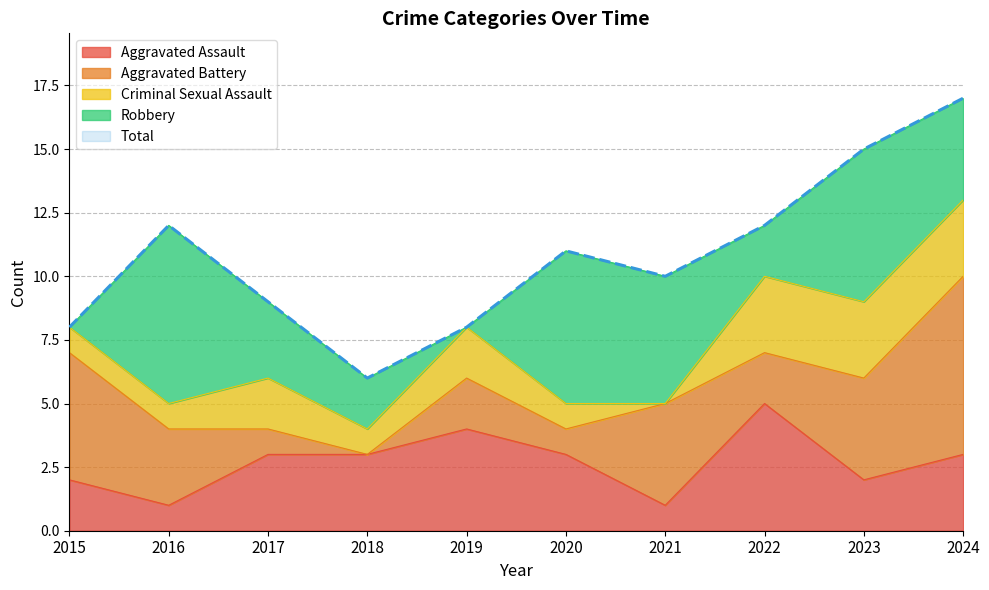

What is the spread (max minus min) of values at 2024?

14